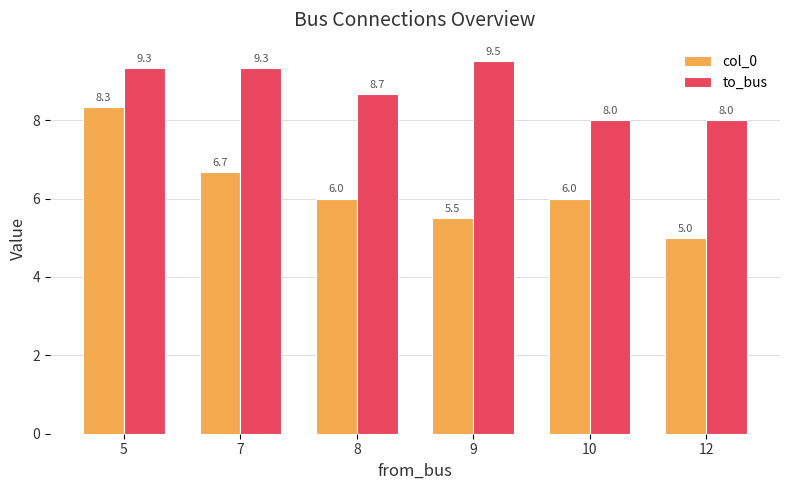

What is the spread (max minus min) of values at 10?

2.0